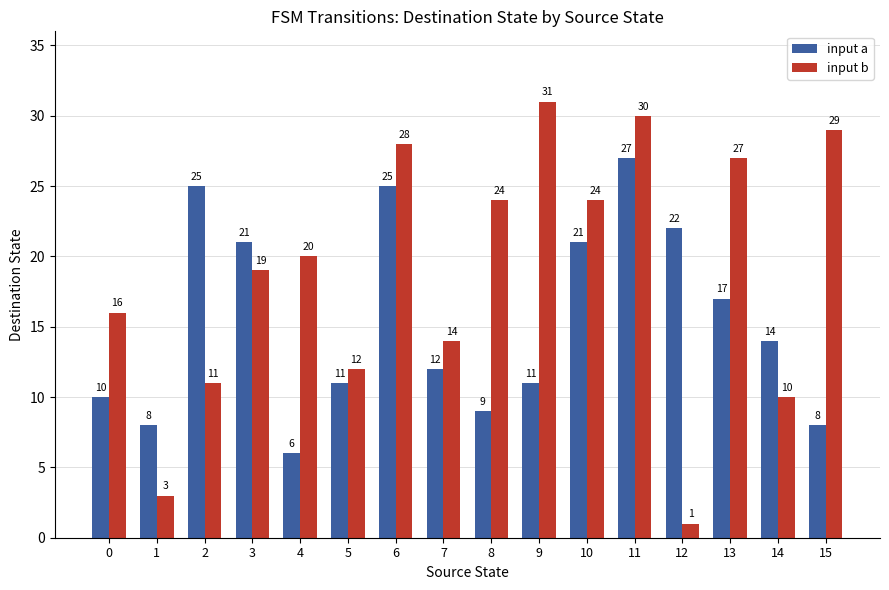

Which series has the largest range (max minus min)?

input b